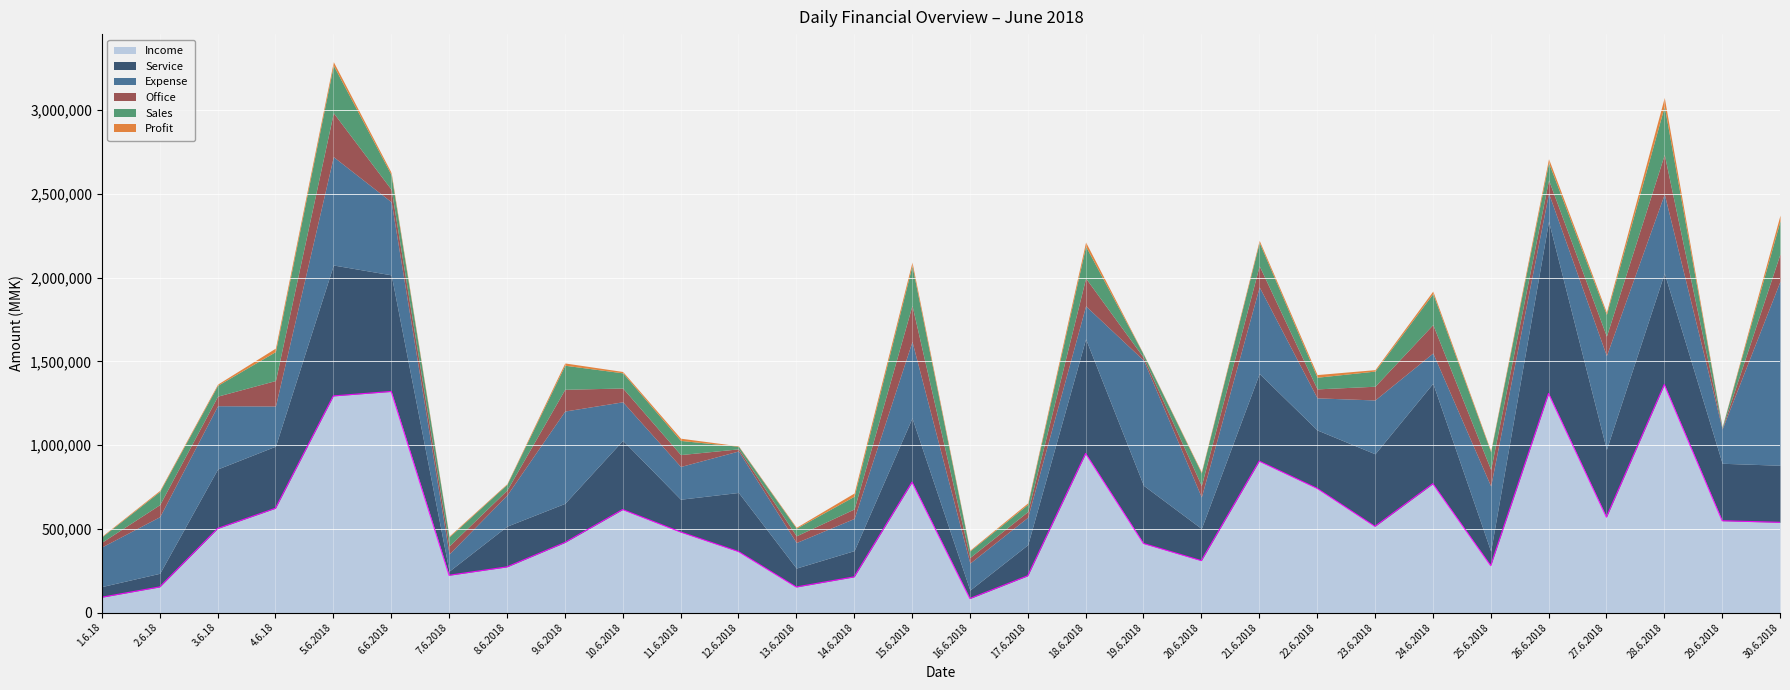

Where does the Profit series first go above 12550?

4.6.18